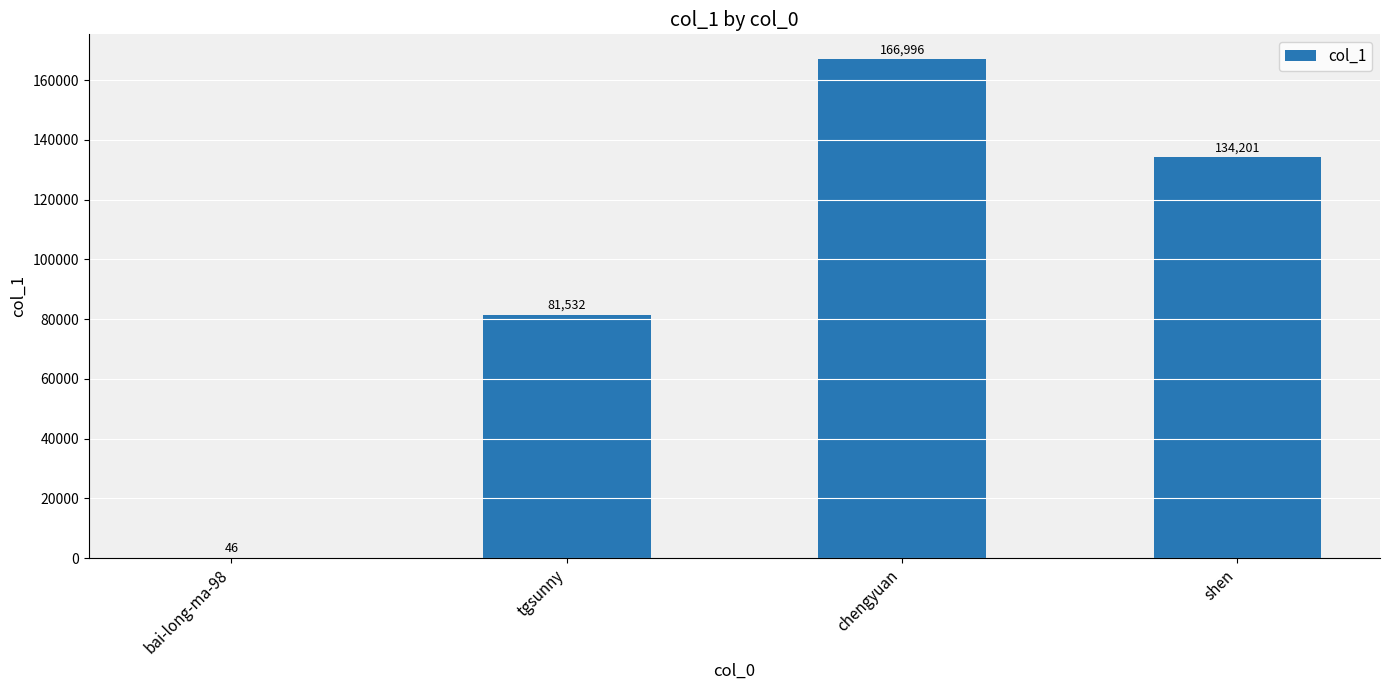

At which category does the chart reach its peak across all series?

chengyuan